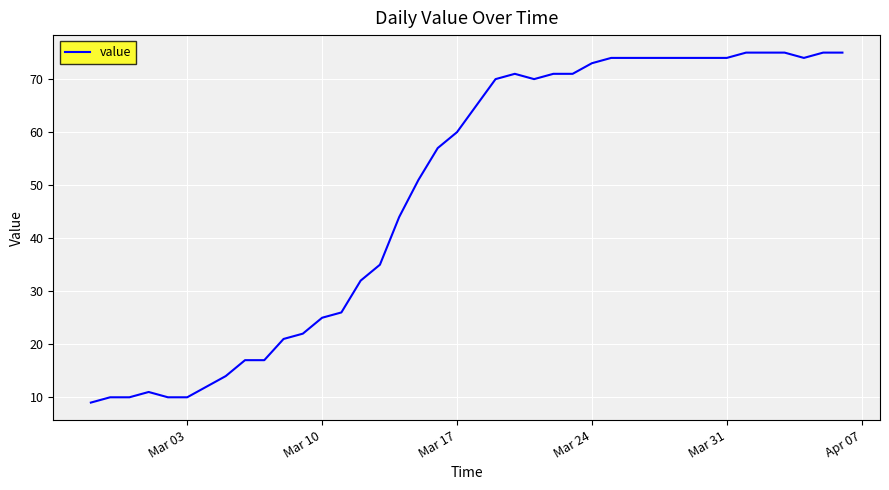

What is the maximum value shown in the chart?

75